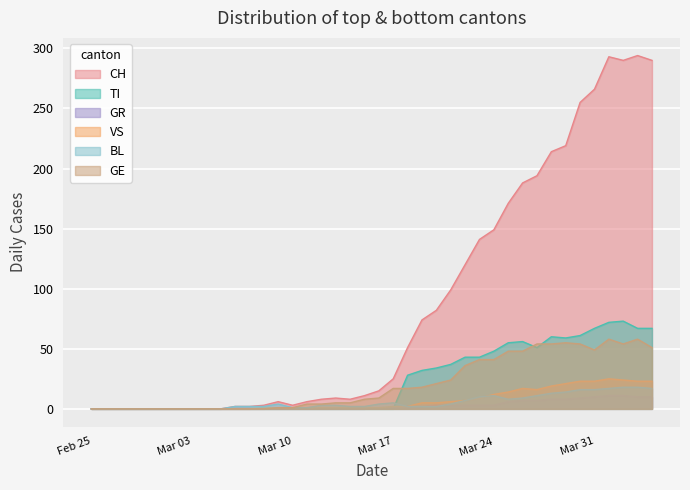

What is the highest value of the TI series?

73